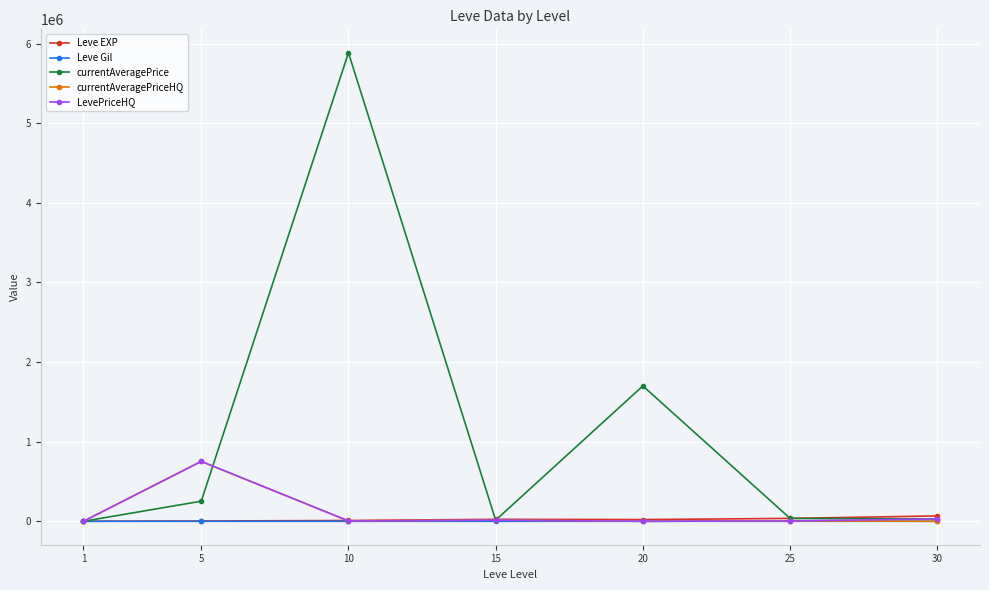

At which category is the sum across all series the highest?

10